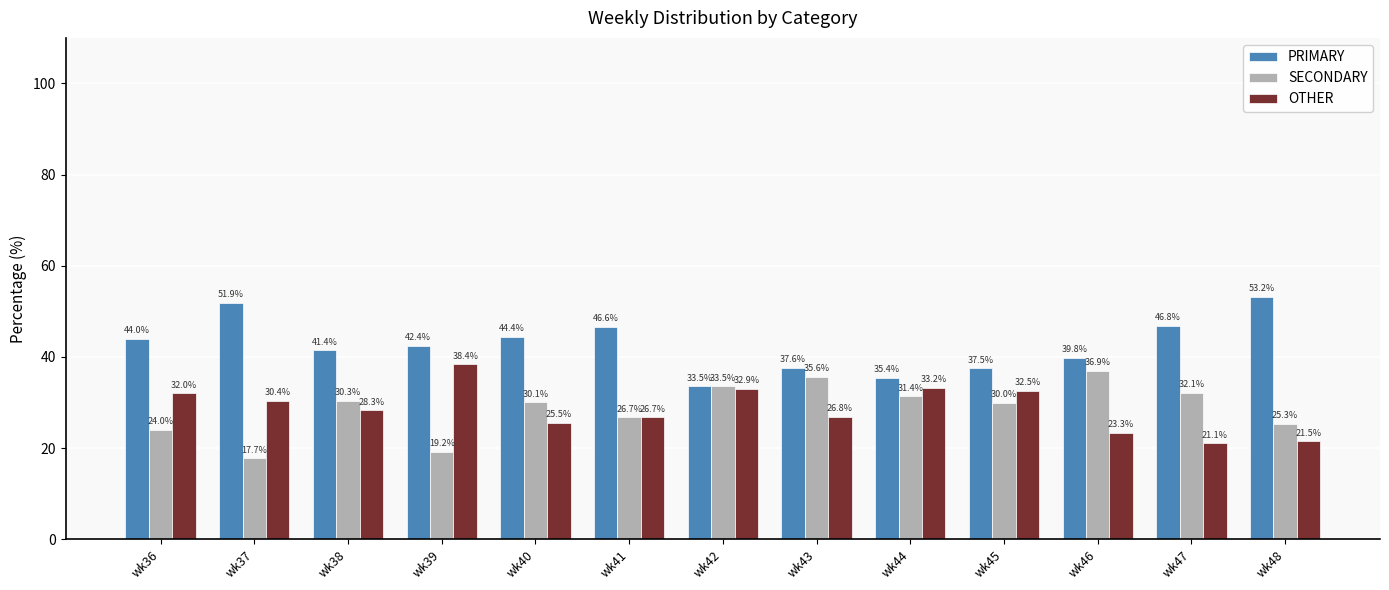

Which series has the largest range (max minus min)?

PRIMARY